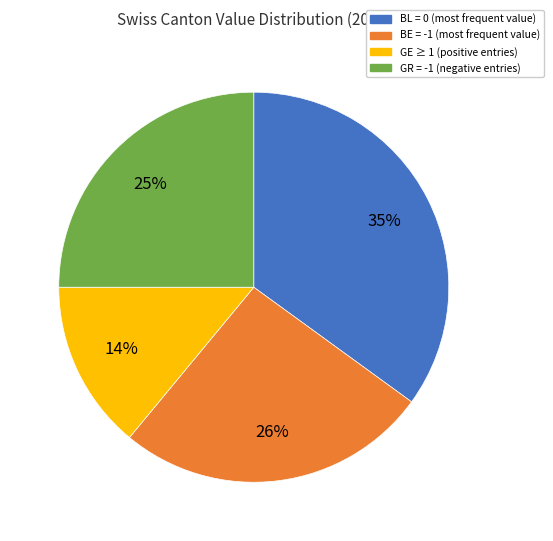

How many segments does this pie chart have?

4